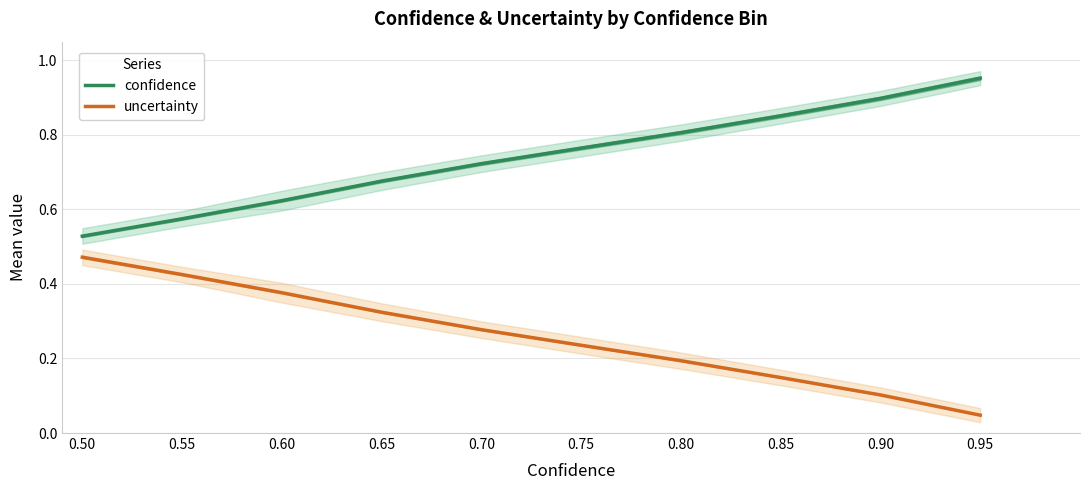

At how many categories does at least one series exceed 0?

10